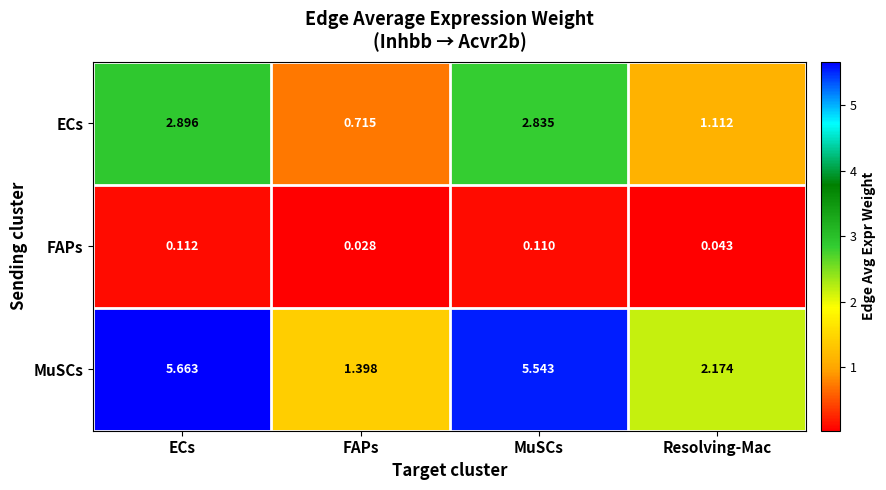

List the series in order of their peak value, lowest first.

FAPs, ECs, MuSCs